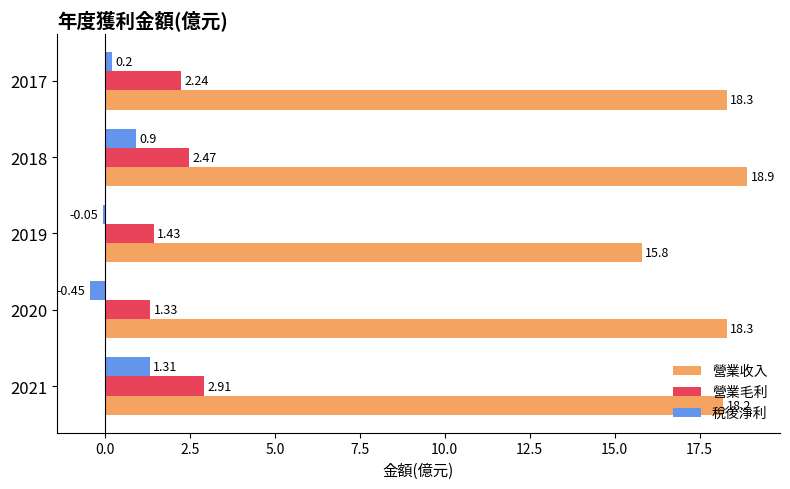

What is the sum of all 營業毛利 values?

10.4